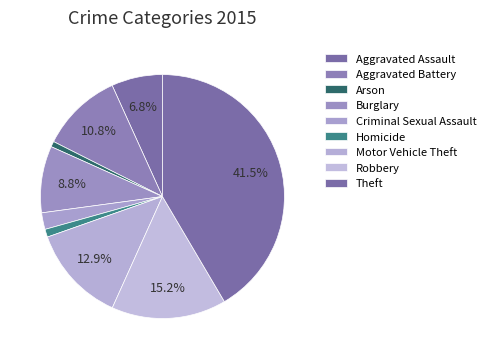

To the nearest percent, what is the difference between the largest and smallest slice percentages?

41%